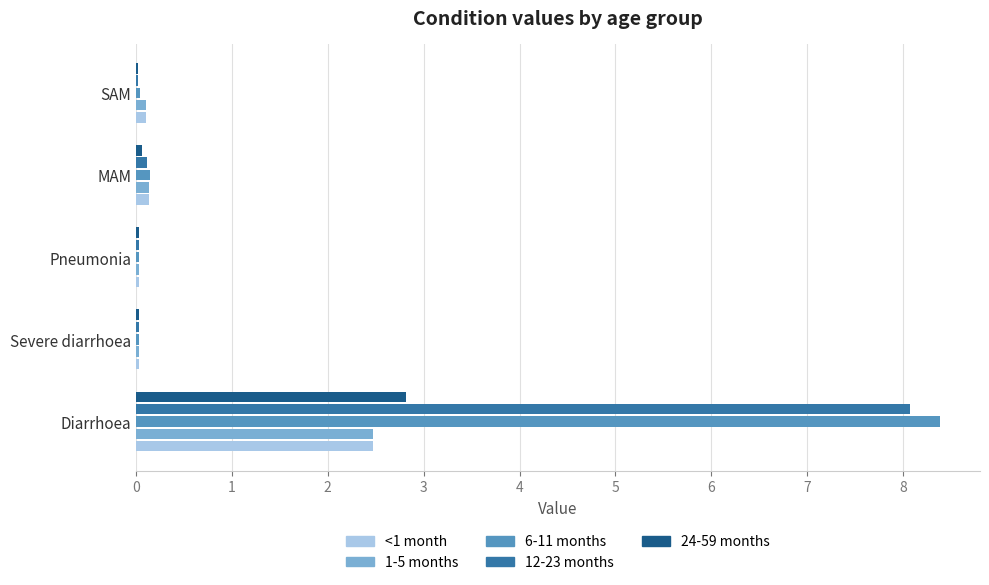

Is it true that 24-59 months equals 2.8 at Diarrhoea?

True